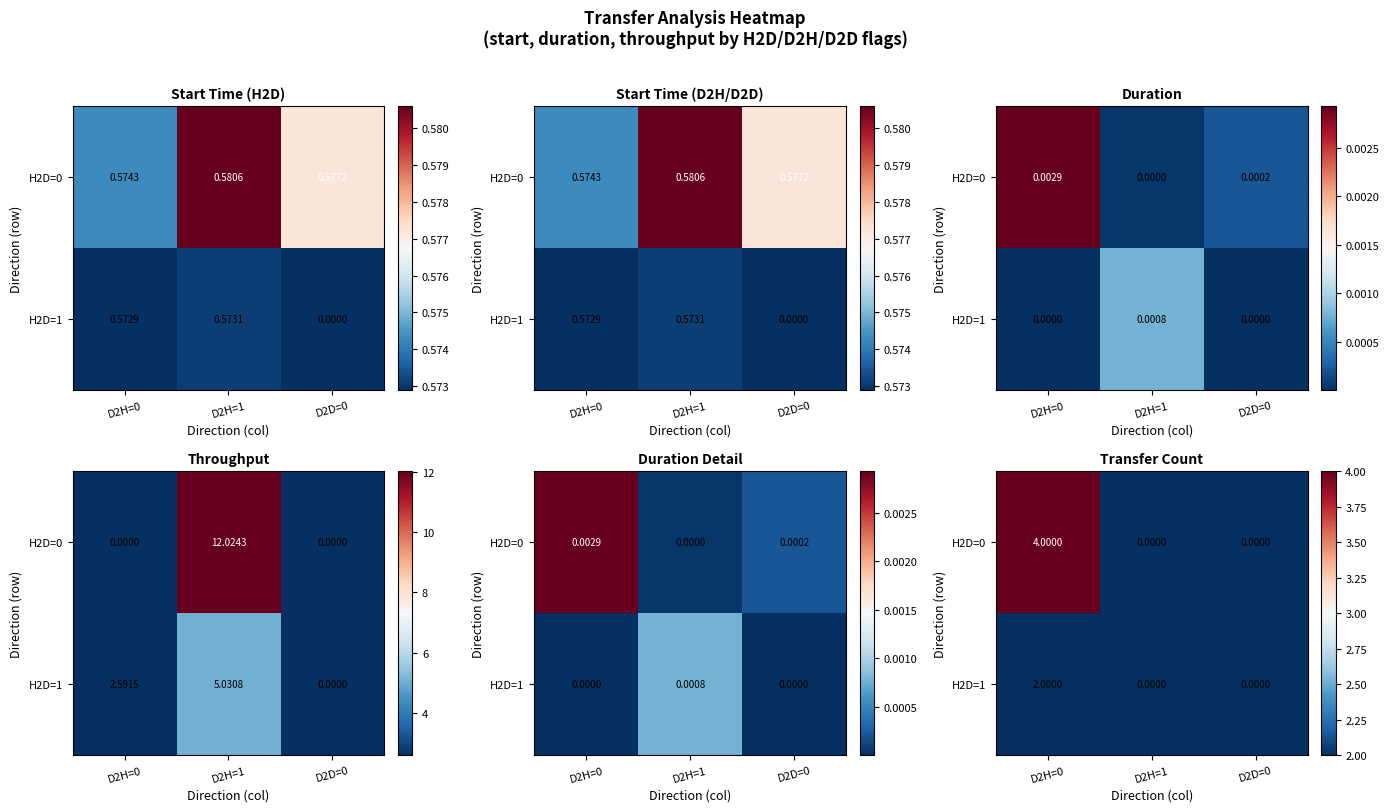

What value does the H2D=1 series have at D2H=0?

2